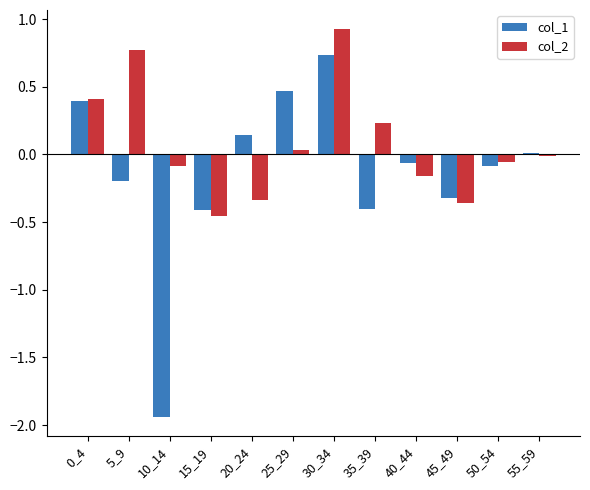

Is the value of col_1 at 30_34 greater than the value of col_2 at 25_29?

Yes